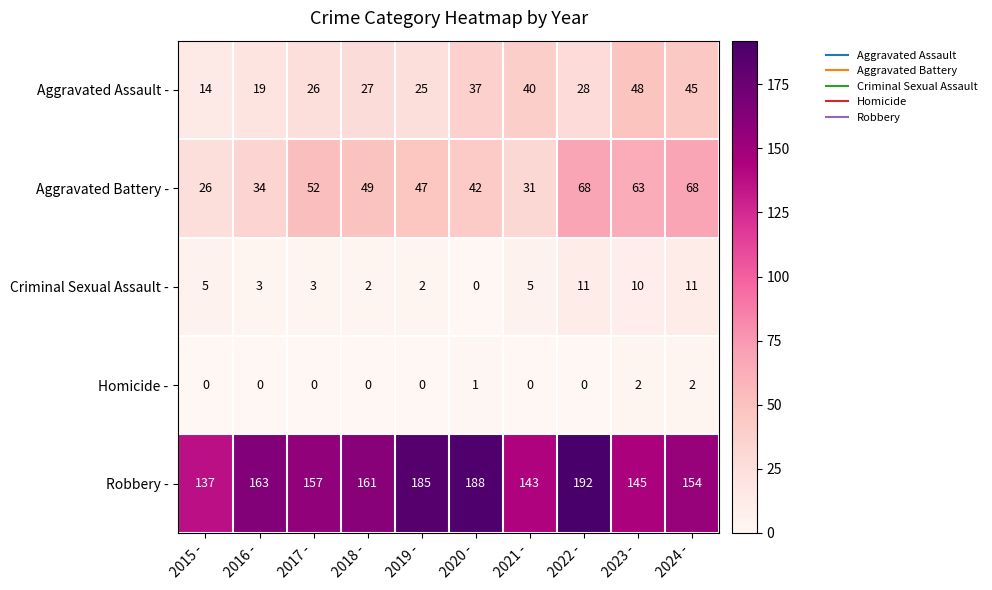

Where does the Robbery - series first go above 161?

2016 -